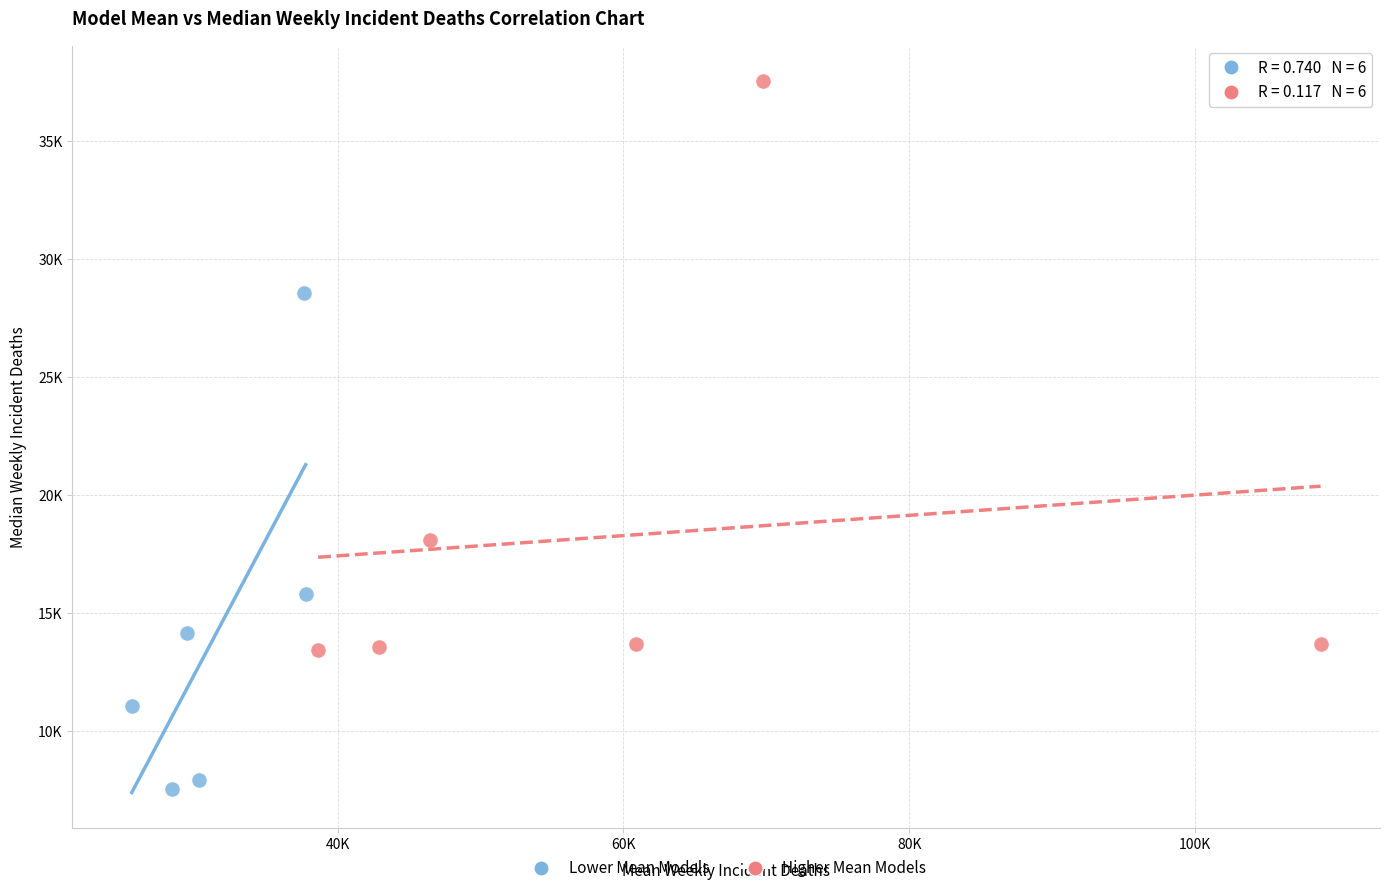

Which series contains the lowest Y value?

Lower Mean Models